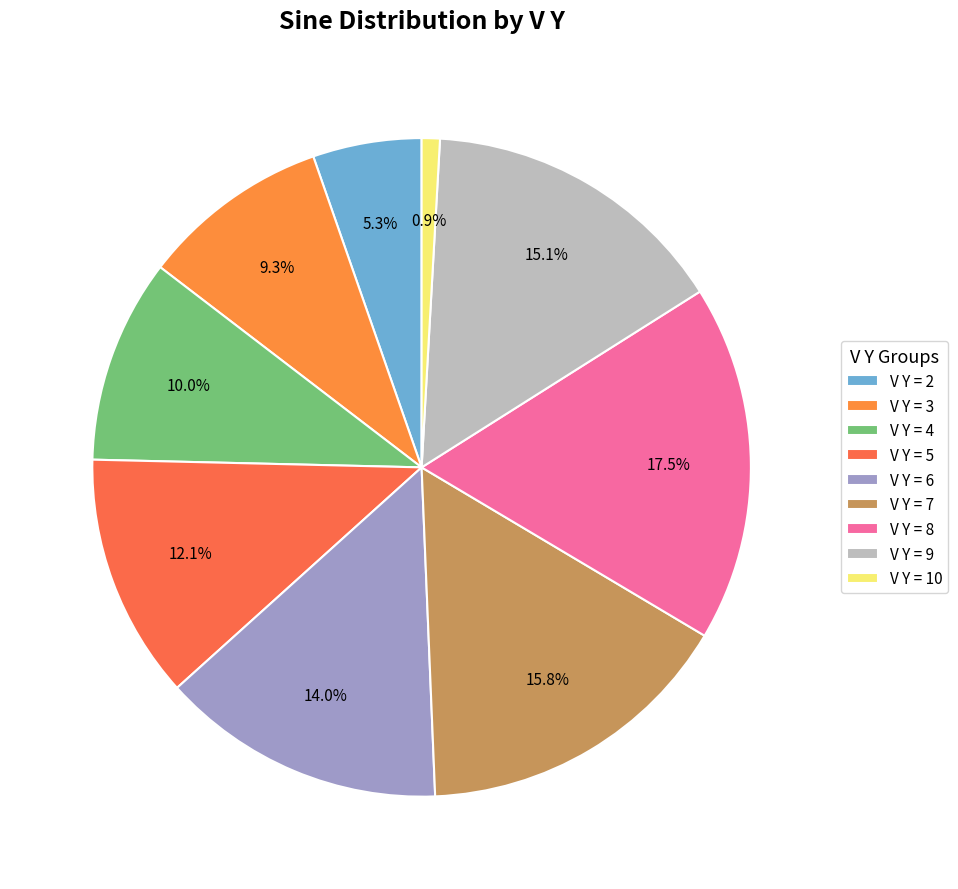

To the nearest percent, what is the difference between the largest and smallest slice percentages?

17%